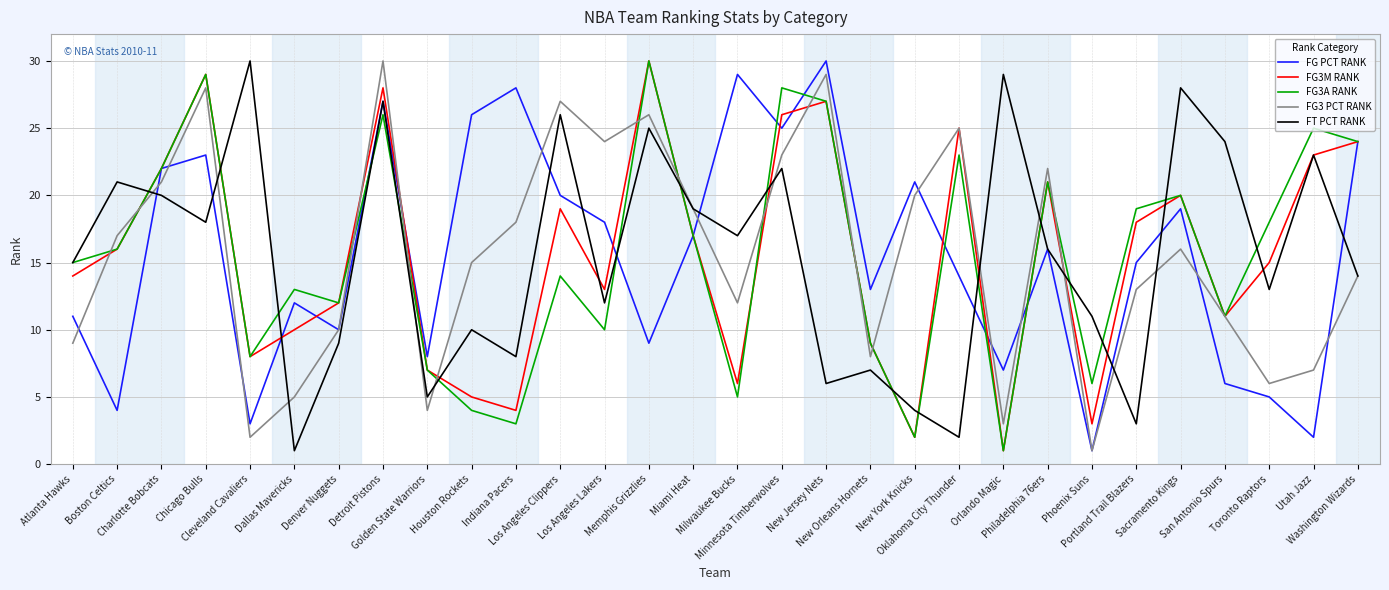

What is the difference between the second highest and second lowest values in the FG PCT RANK series?

27